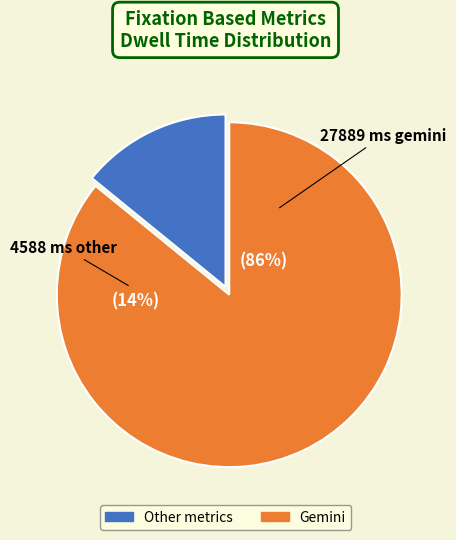

Does any single category account for the majority?

Yes